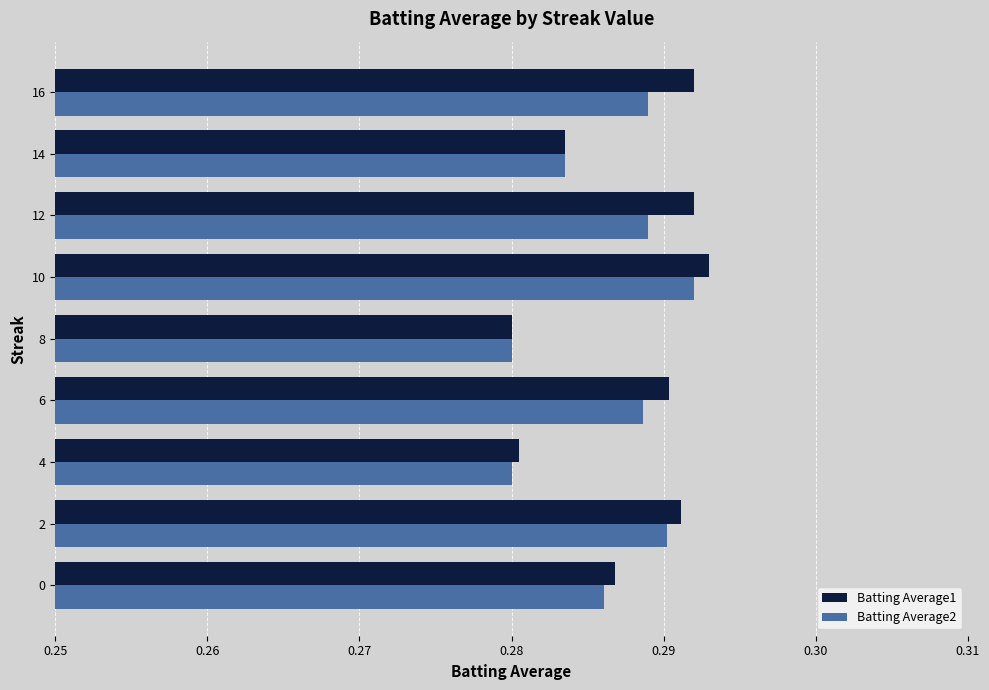

What is the sum of all Batting Average1 values?

2.6